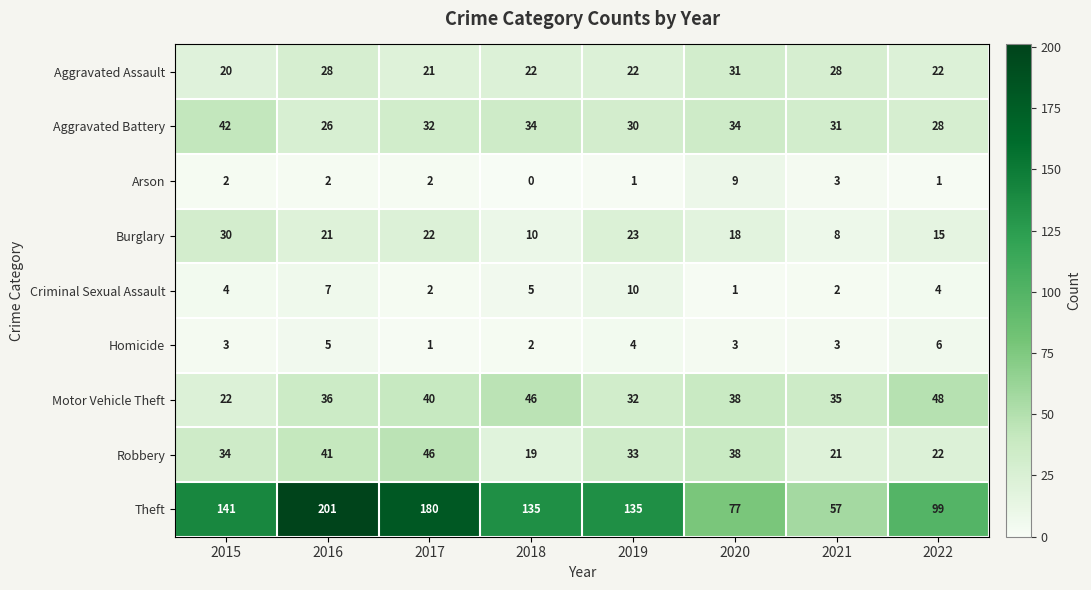

What is the spread (max minus min) of values at 2019?

134